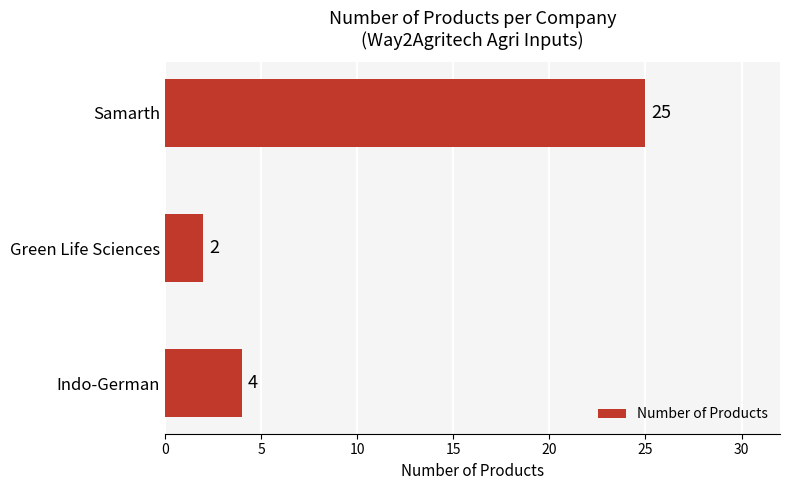

What is the smallest value displayed?

2